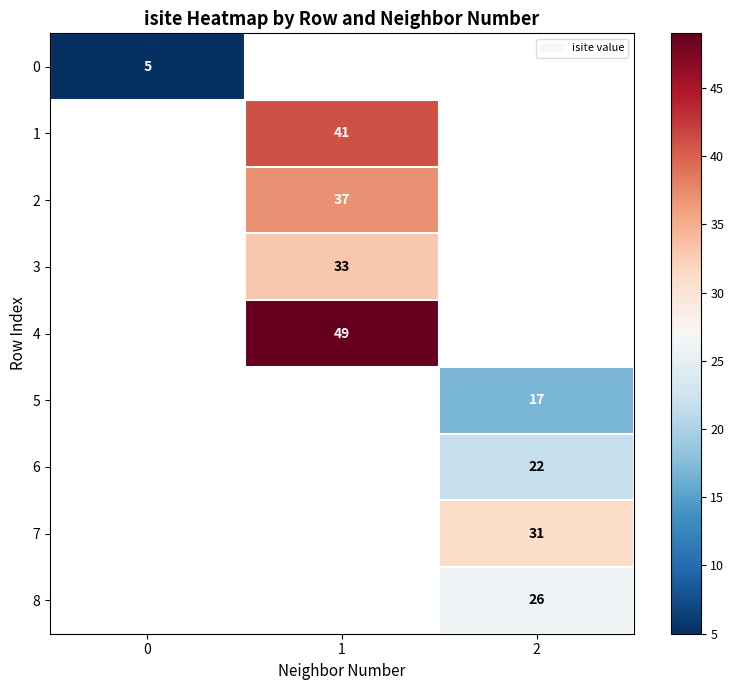

The row_2 series shows 11.8 at 1. True or false?

False